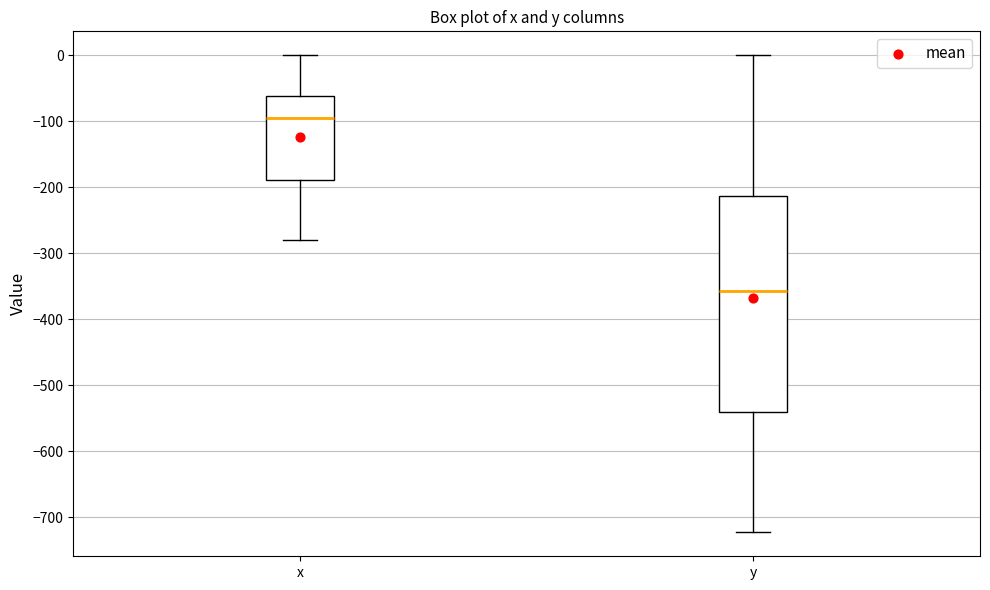

Reading left to right, read every box against the y-axis: the position of its median line, the range the box covers, and the ends of its whiskers. The values are not printed on the chart, so give them approximately, as read against the axis.

x: median -100, box -190 to -60, whiskers -280 to 0
y: median -360, box -540 to -210, whiskers -720 to 0